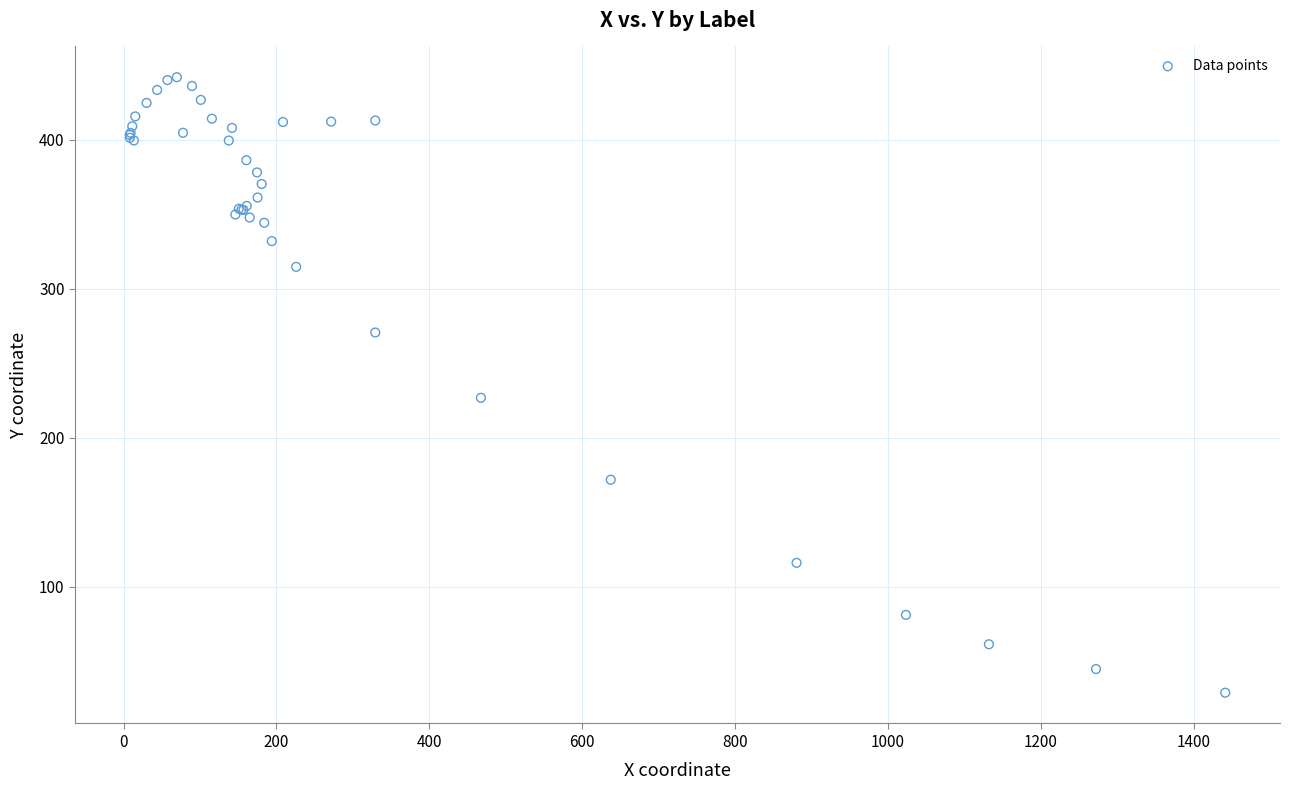

What Y value in the scatter plot is closest to 235?

226.7